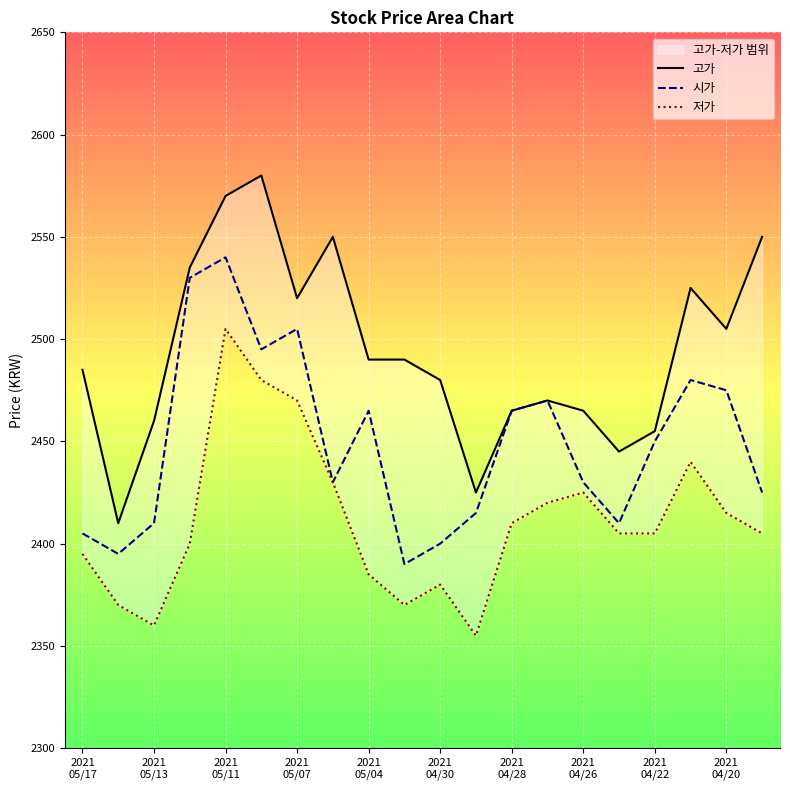

Between 20210506 and 20210423, which series saw the biggest shift?

고가